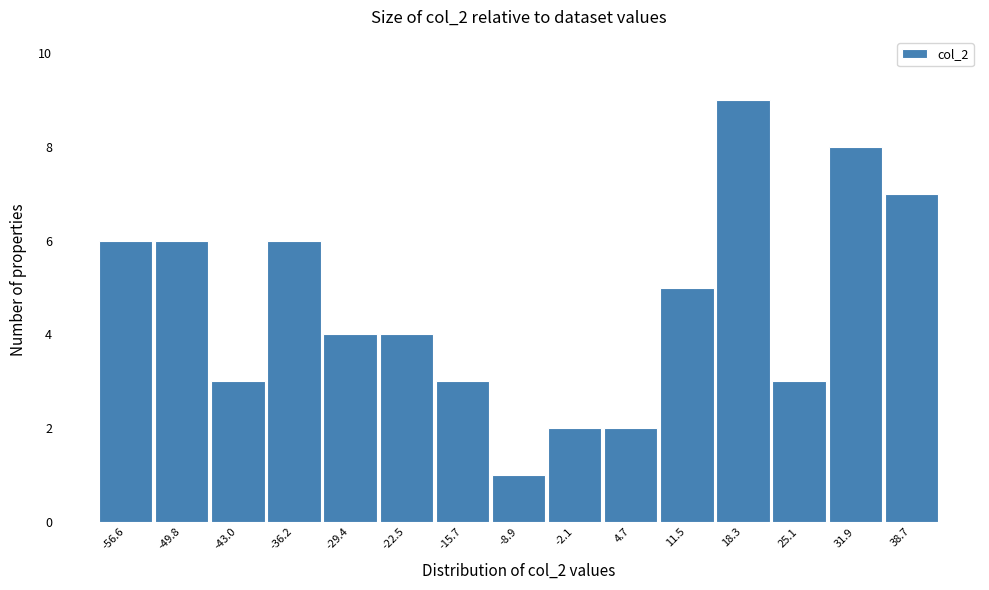

Reading left to right, transcribe this chart: for each bar, give the range it covers on the x-axis and its height. Neither the bar edges nor the heights are printed on the chart, so give them approximately, as read against the axes.

-60 to -53: 6
-53 to -46: 6
-46 to -40: 3
-40 to -33: 6
-33 to -26: 4
-26 to -19: 4
-19 to -12: 3
-12 to -6: 1
-6 to 1: 2
1 to 8: 2
8 to 15: 5
15 to 22: 9
22 to 28: 3
28 to 35: 8
35 to 42: 7